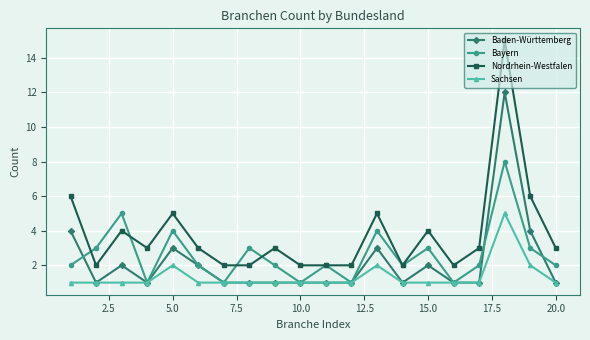

What is the difference between the maximum and minimum values in the Nordrhein-Westfalen series?

13